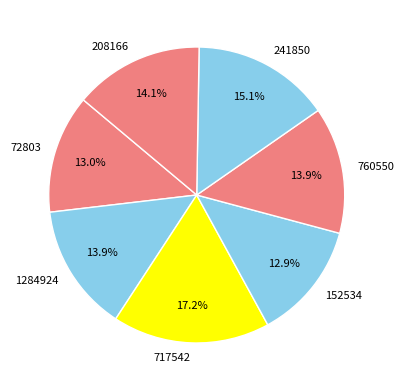

Approximately how many times larger is the value at 717542 compared to 1284924?

1.2